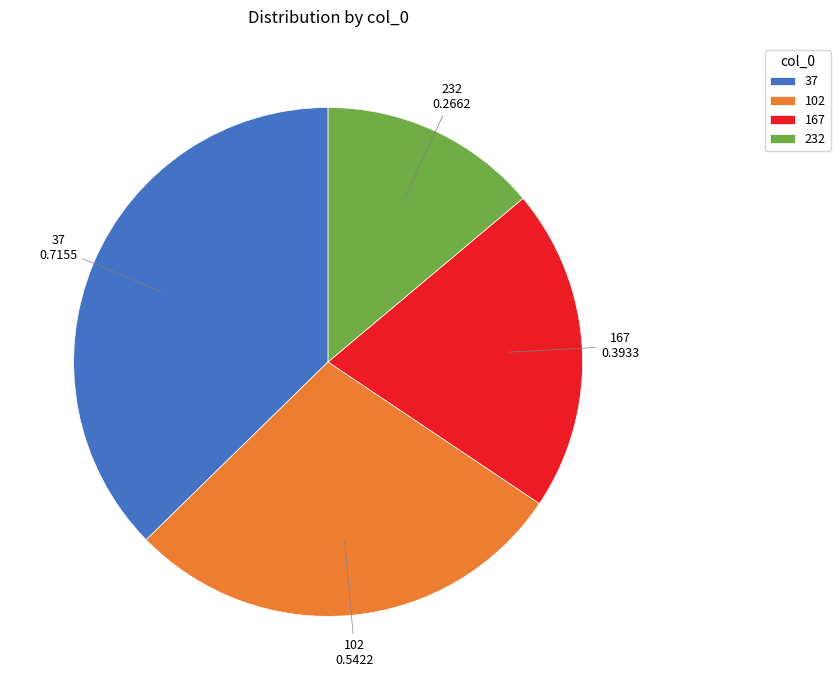

What is the largest slice in the pie chart?

37